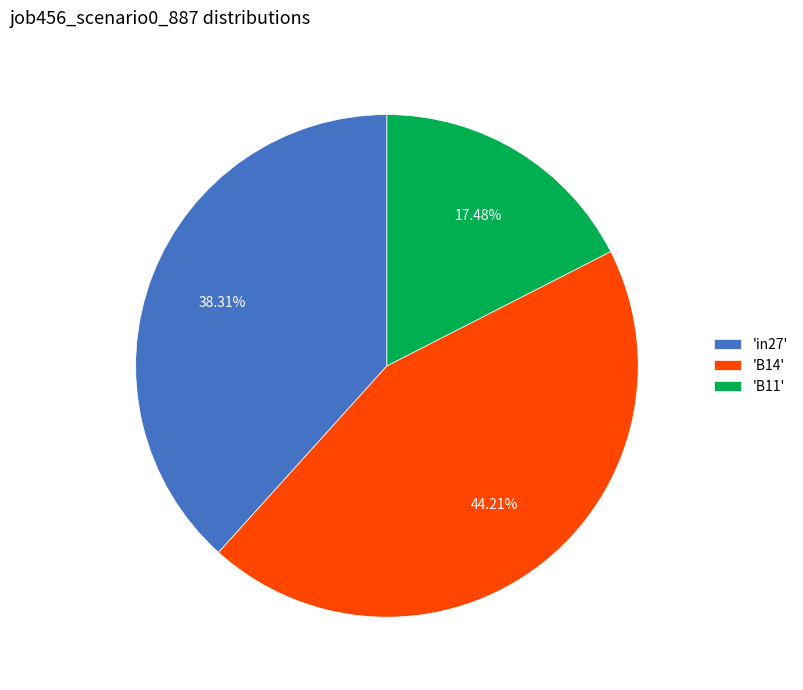

Rank the categories by value from lowest to highest.

'B11', 'in27', 'B14'